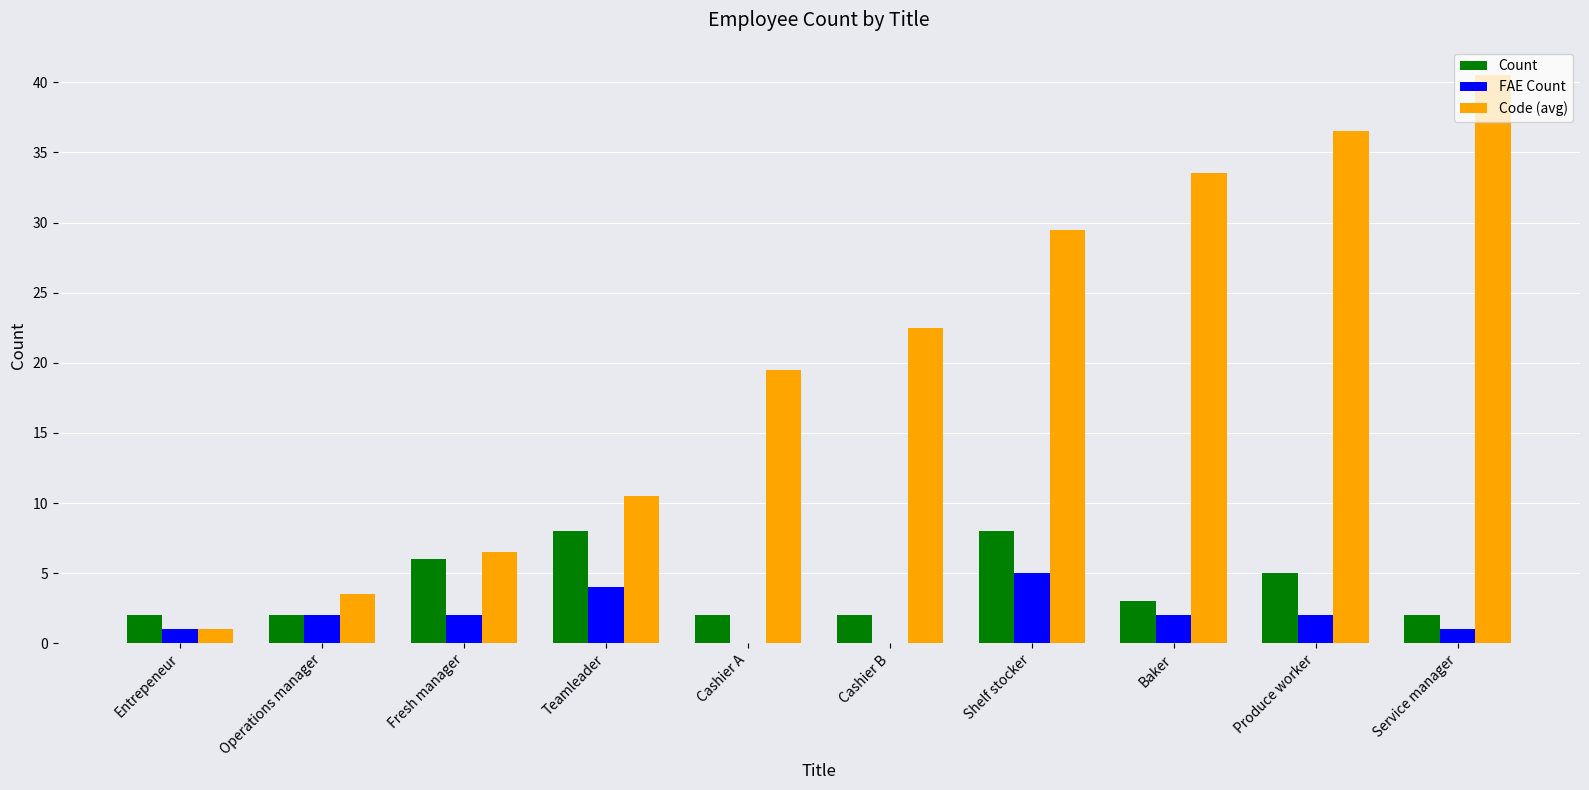

Which series has the widest spread of values?

Code (avg)